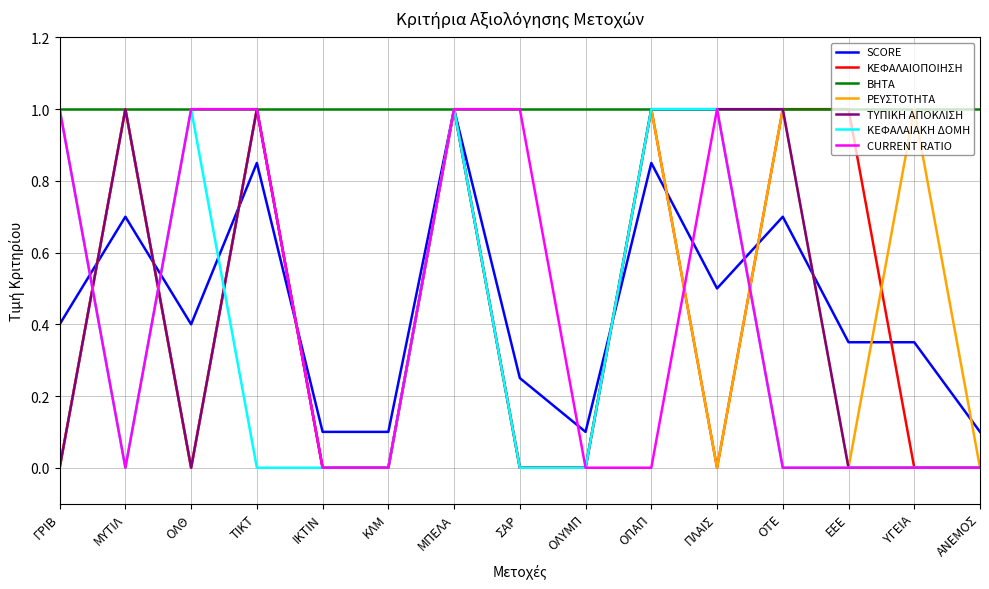

True or false: CURRENT RATIO has a value of -0.7 at ΙΚΤΙΝ.

False